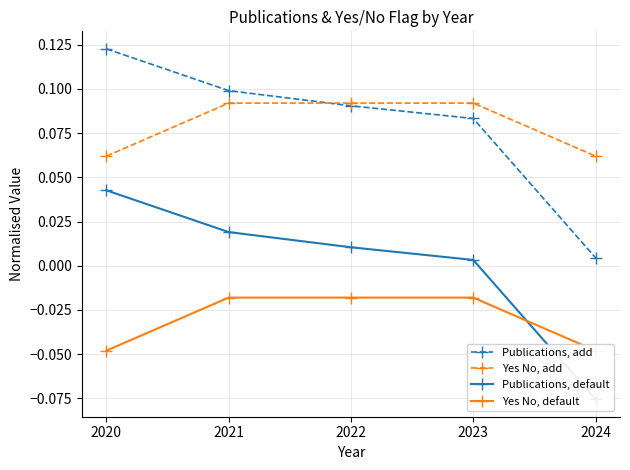

True or false: Publications, add has a value of 0.0 at 2023.

False